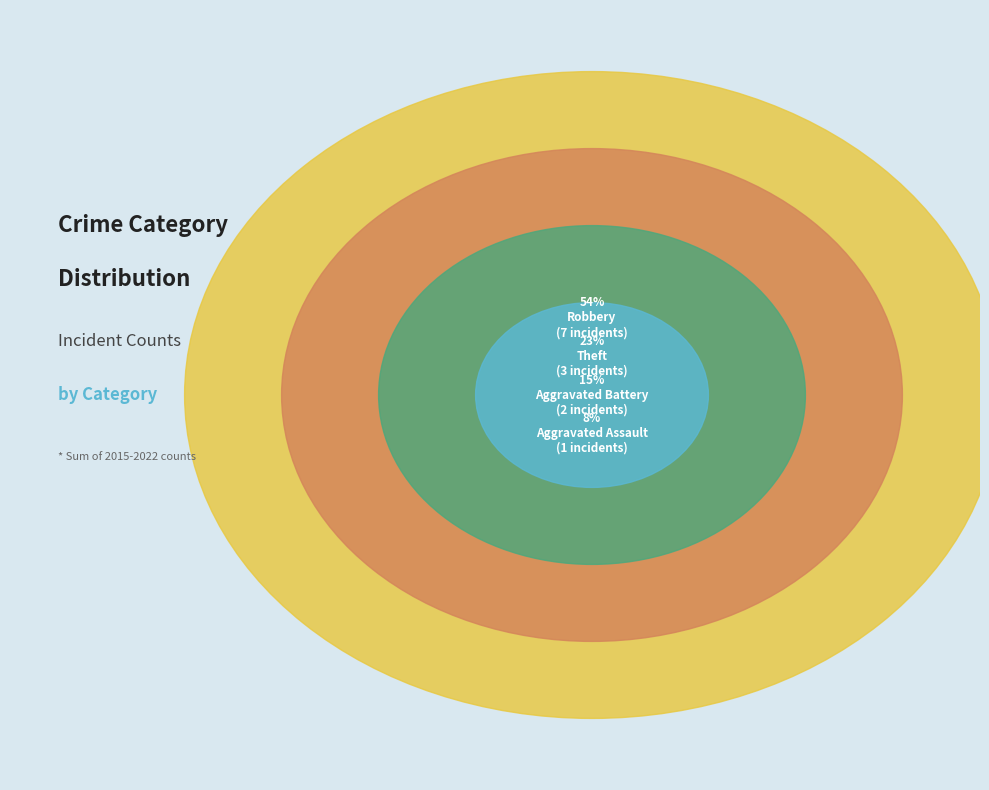

Is it true that Motor Vehicle Theft is 0% of the pie?

True